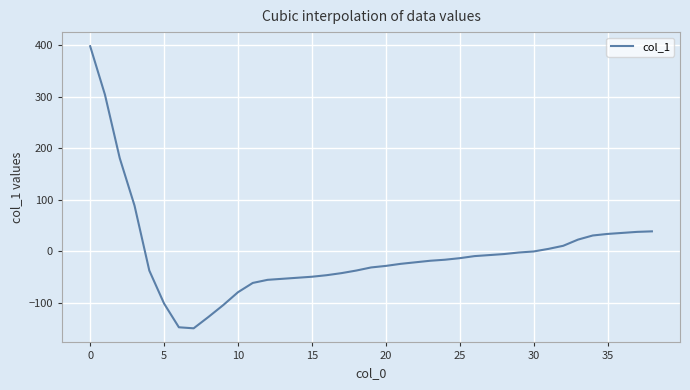

What is the greatest value displayed?

398